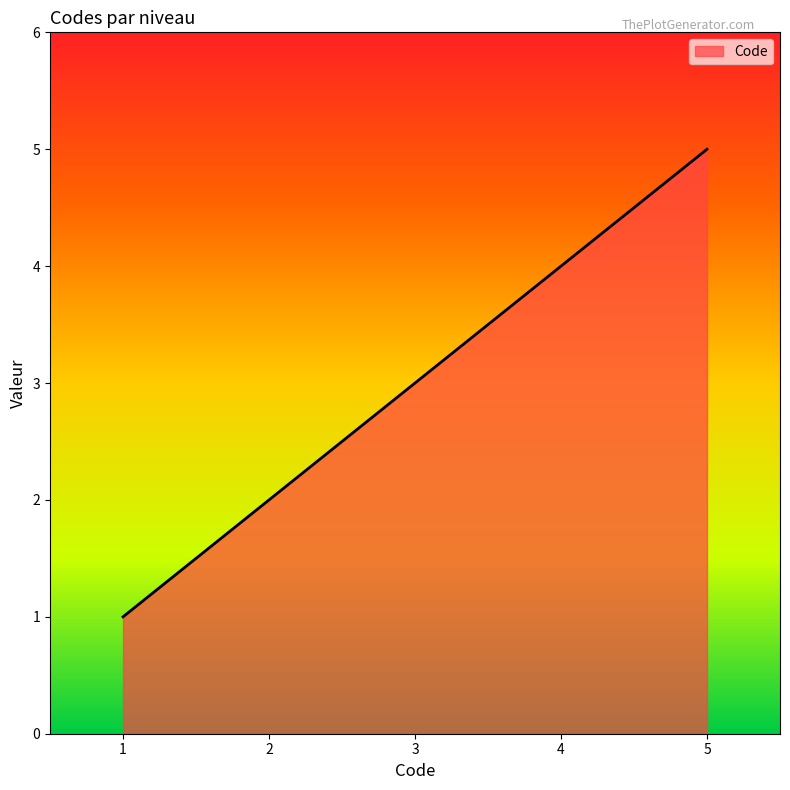

What is the change in value from 3 to 5?

+2